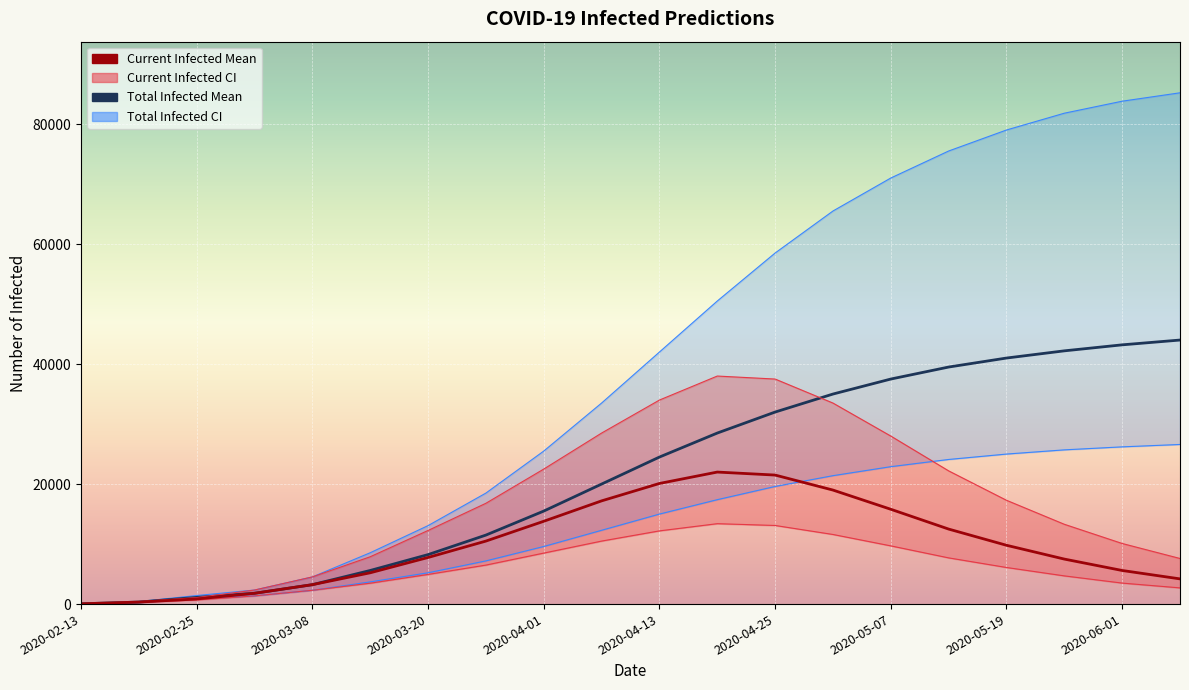

What value does the predicted_current_infected_mean series have at 2020-06-07, to the nearest 10?

4200